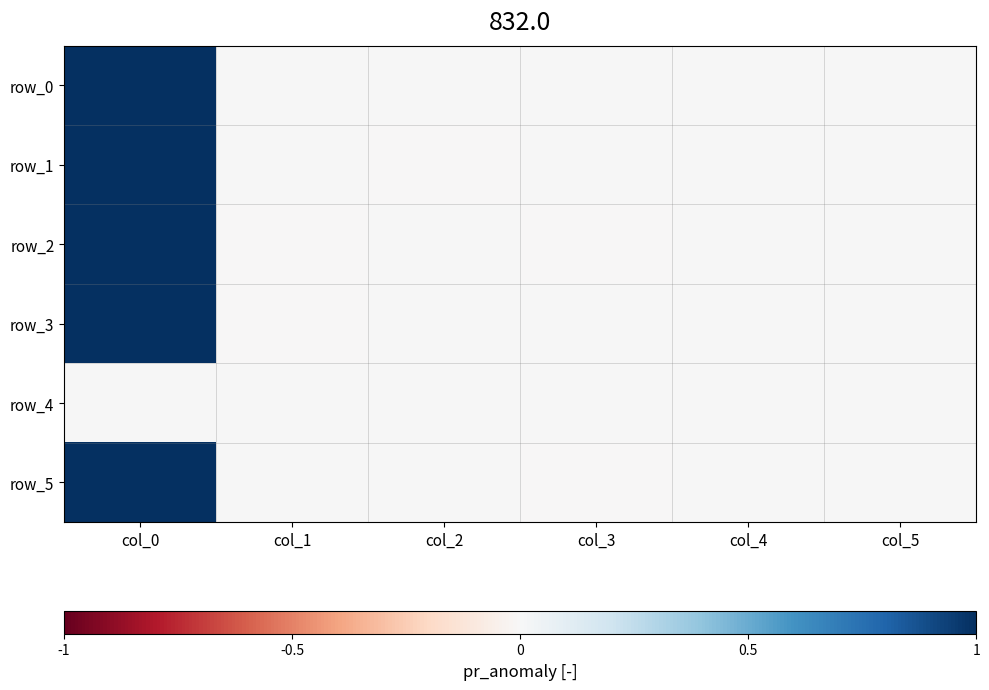

How many data points does each series have?

6